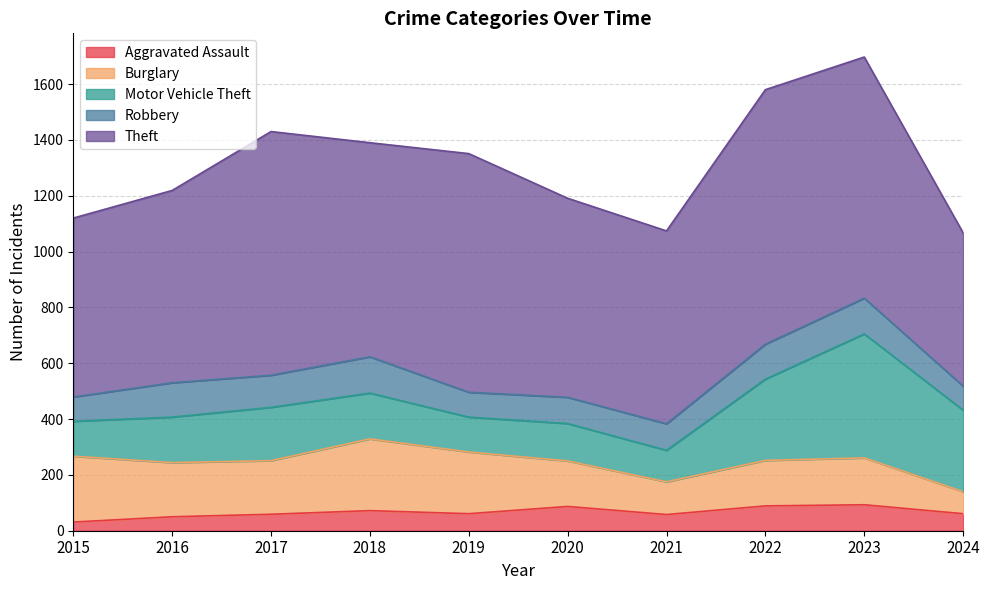

True or false: Aggravated Assault and Motor Vehicle Theft intersect in this chart.

False